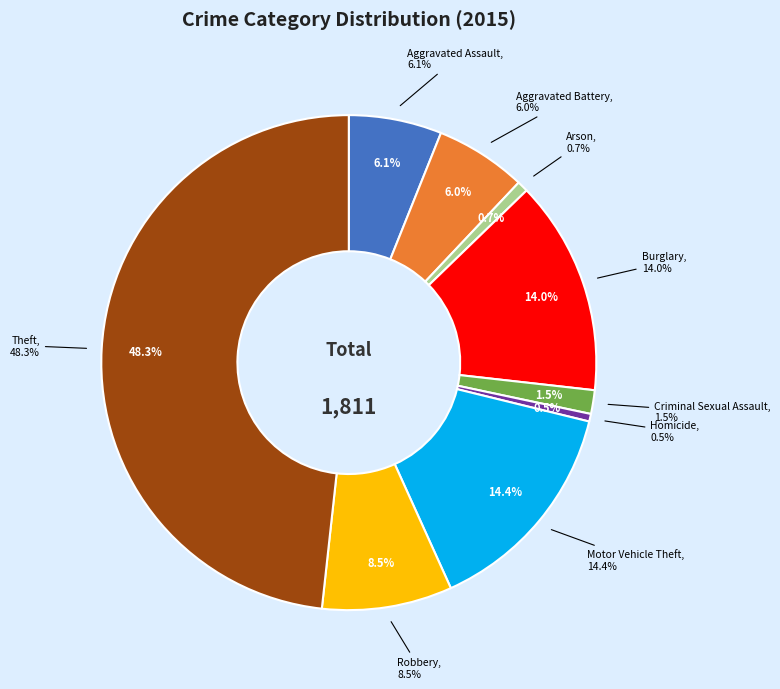

The Homicide slice represents 7% of the pie. True or false?

False